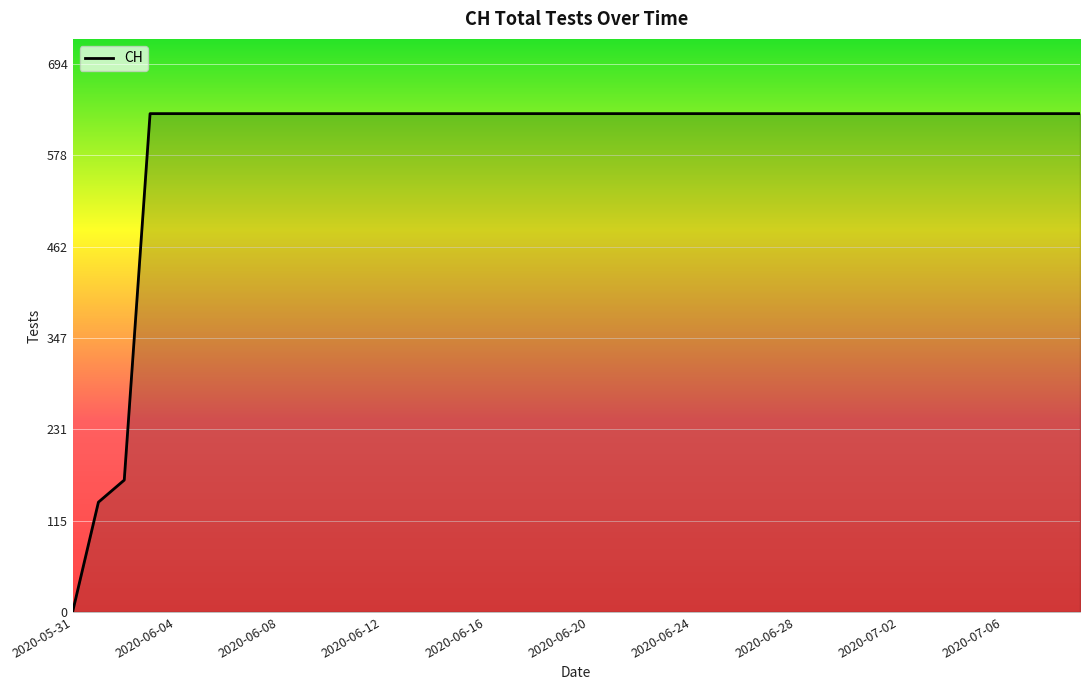

How many lines are shown in the chart?

1